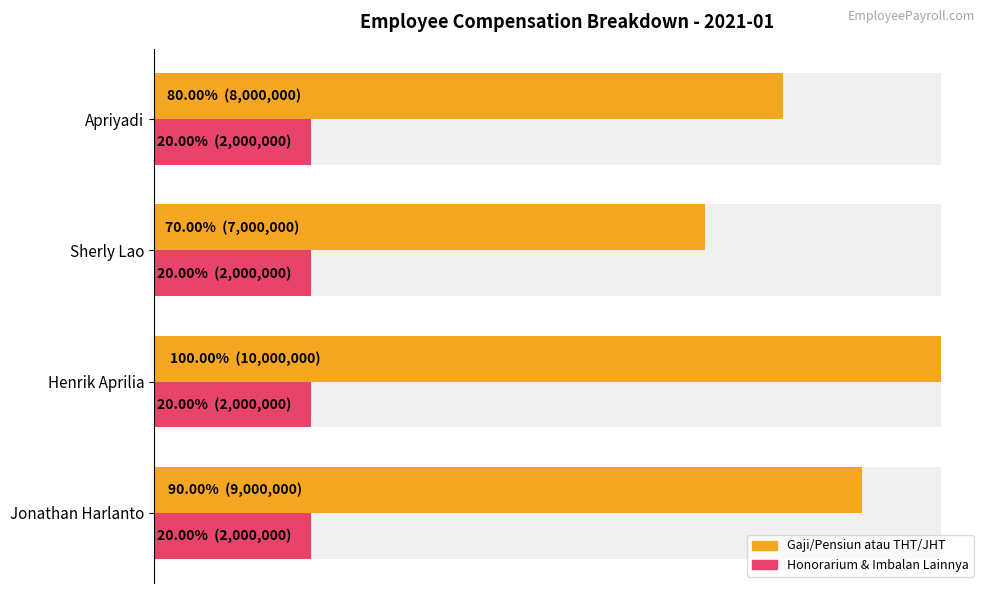

List the series in order of their overall mean, highest first.

Gaji/Pensiun atau THT/JHT, Honorarium & Imbalan Lainnya